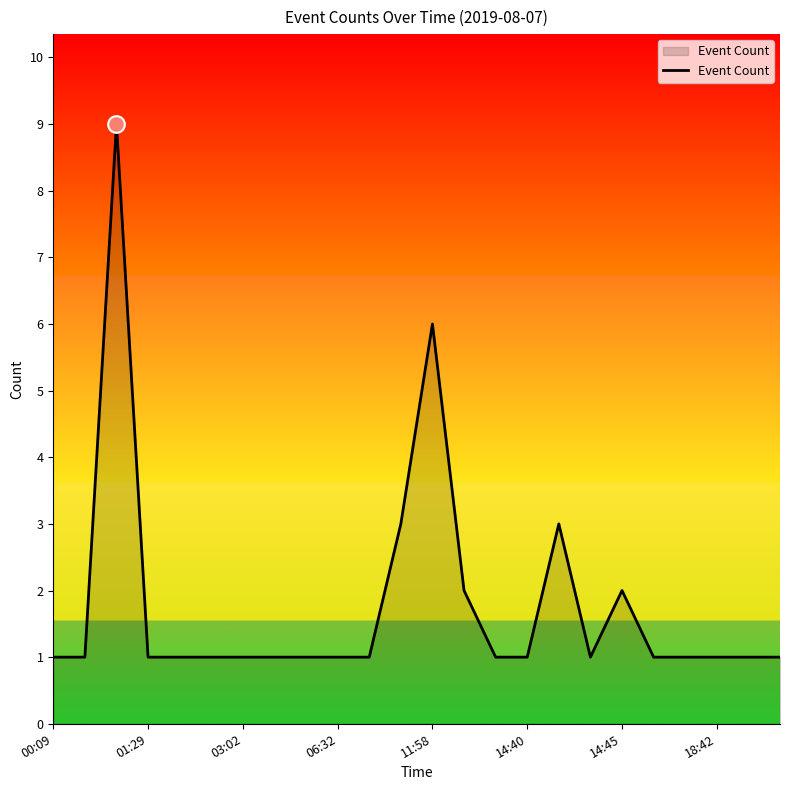

What is the greatest value displayed?

9